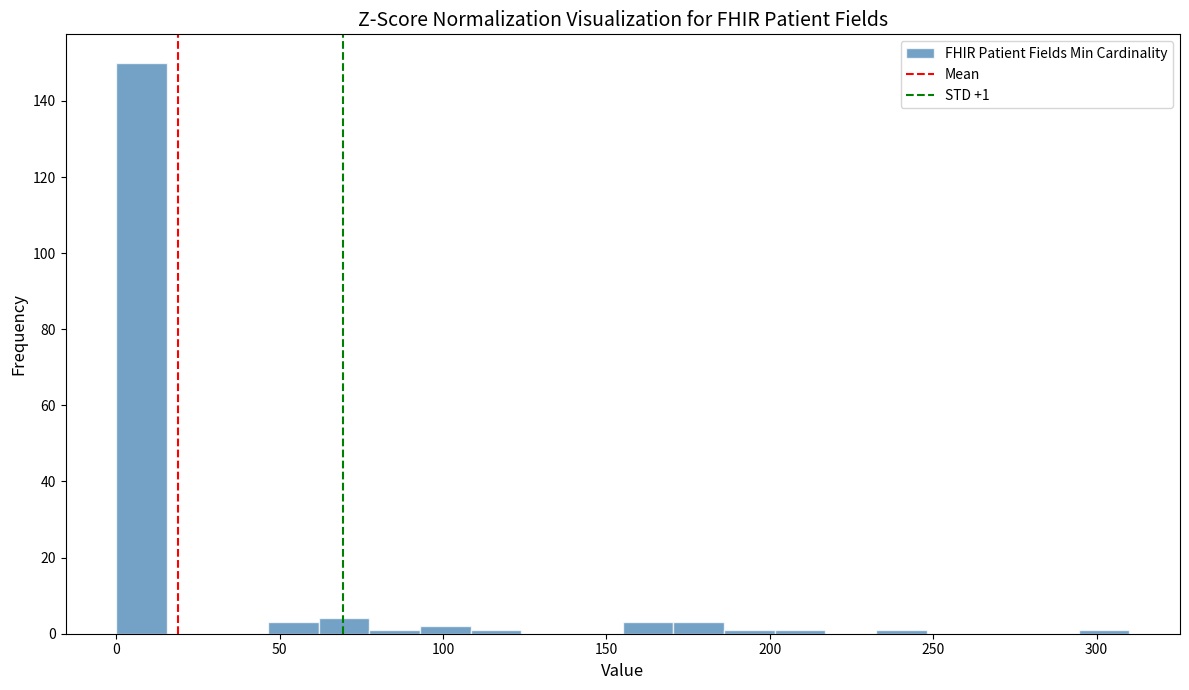

Read against the x-axis, roughly where is the centre of the tallest bar?

10